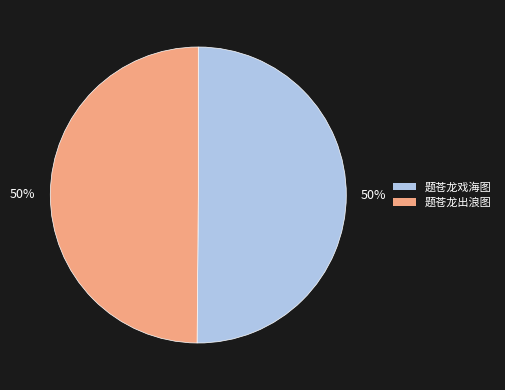

What is the ratio of the value at 题苍龙戏海图 to the value at 题苍龙出浪图?

1.0